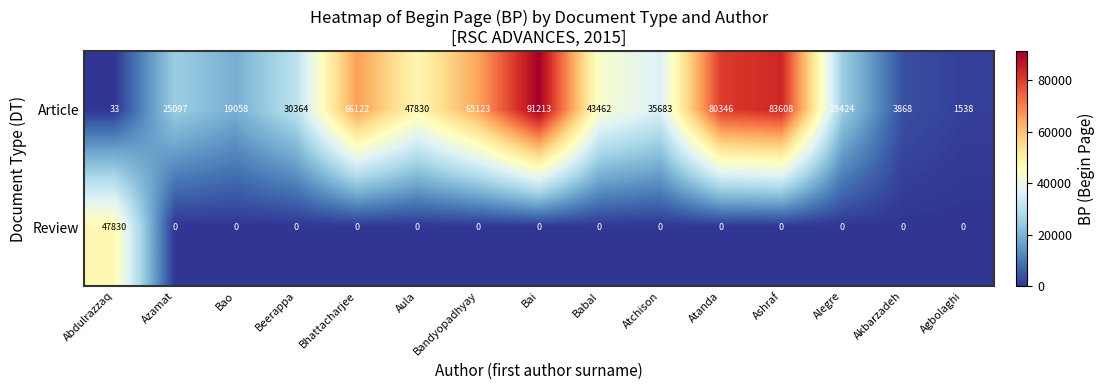

Which category has the lowest value in the Article series?

Abdulrazzaq